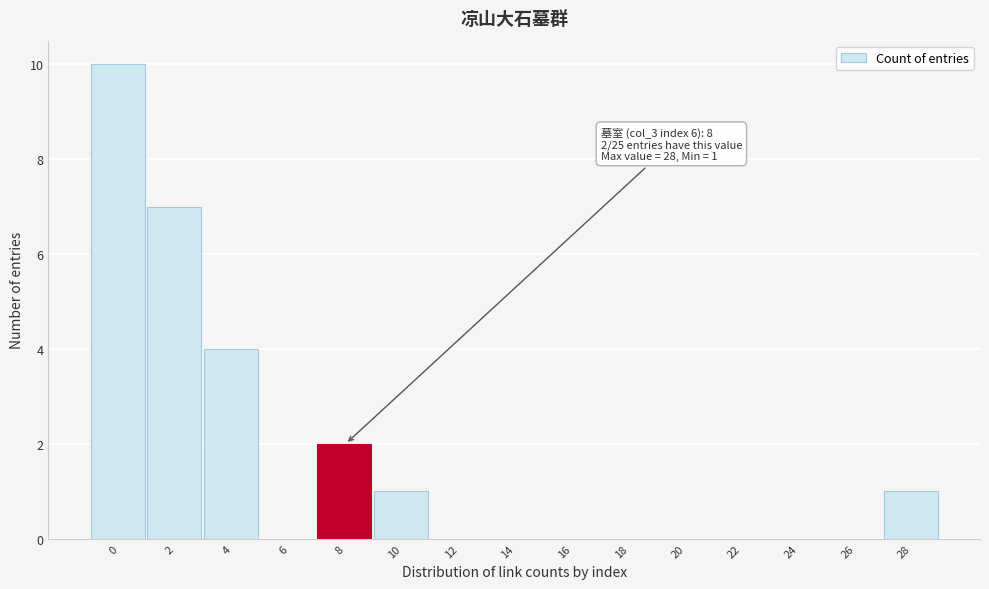

Reading left to right, transcribe all the data shown in this chart.

0=10	2=7	4=4	6=0	8=2	10=1	12=0	14=0	16=0	18=0	20=0	22=0	24=0	26=0	28=1